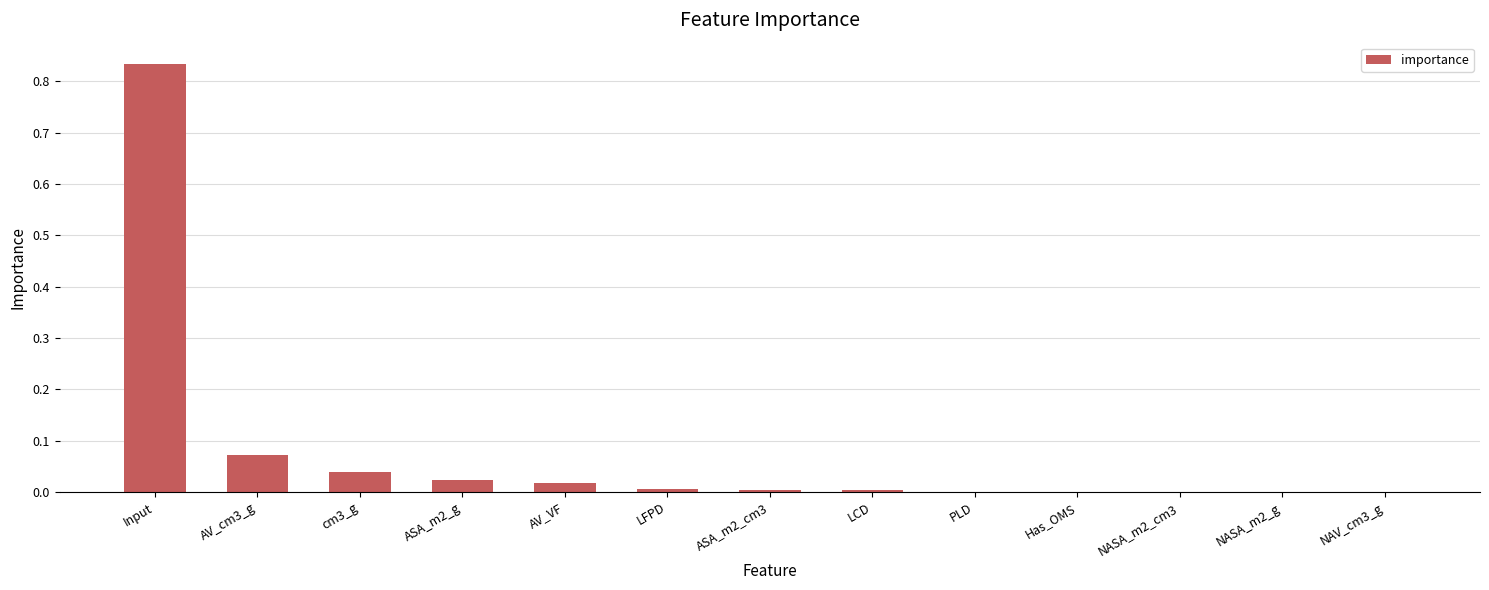

What is the sum of all values?

1.0